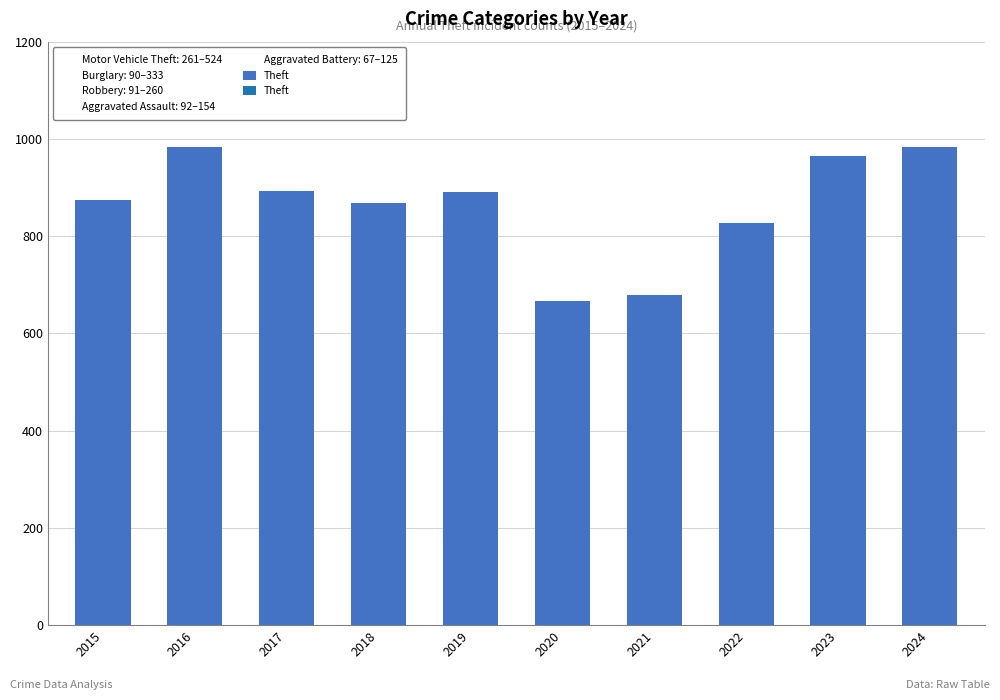

What is the value of the 7th bar from the left?

678